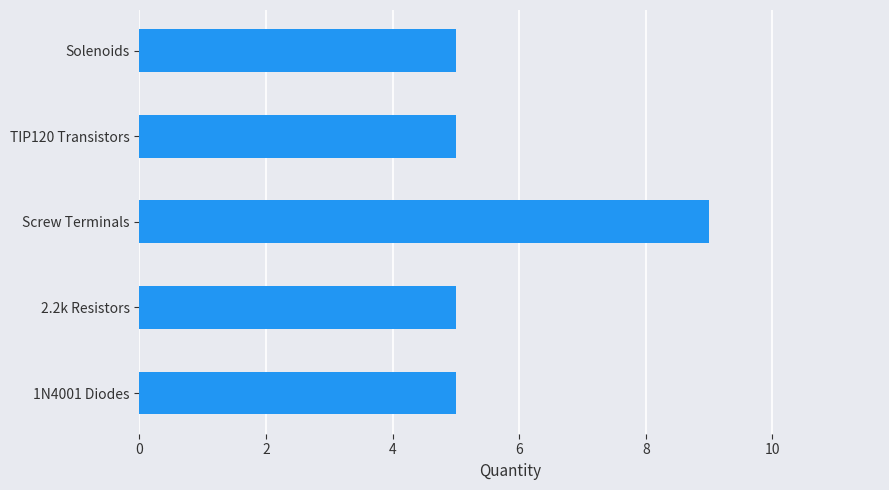

What is the value of the 3rd bar from the top?

9